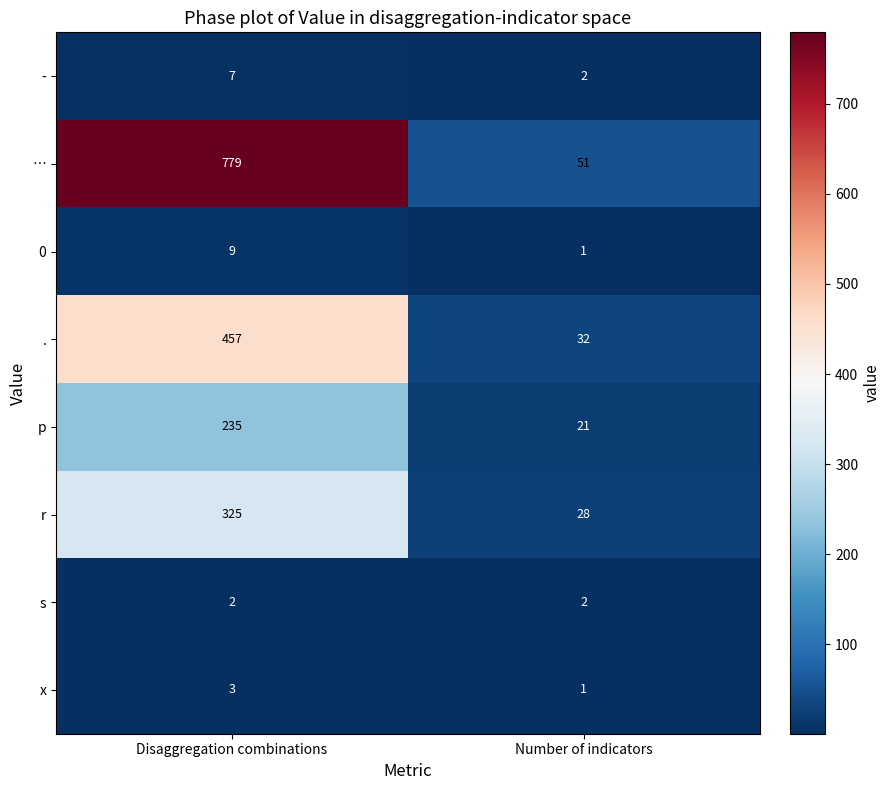

Is it true that p equals 130 at Disaggregation combinations?

False